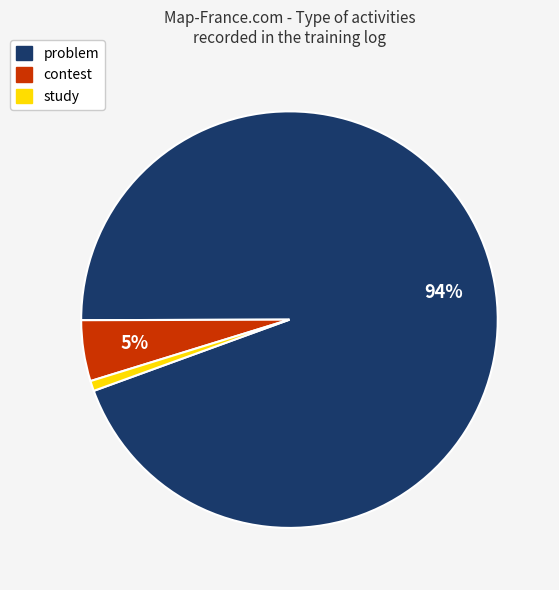

Is it true that study is 1% of the pie?

True